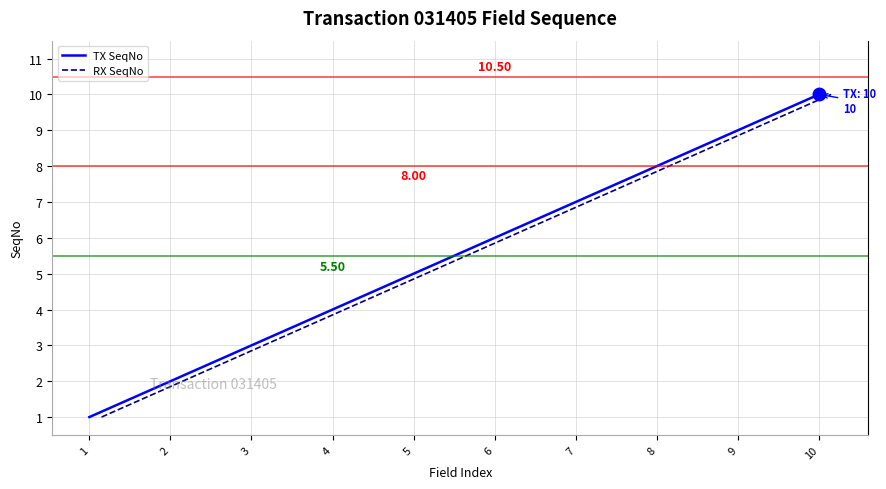

Is it true that TX SeqNo equals 2 at 6?

False